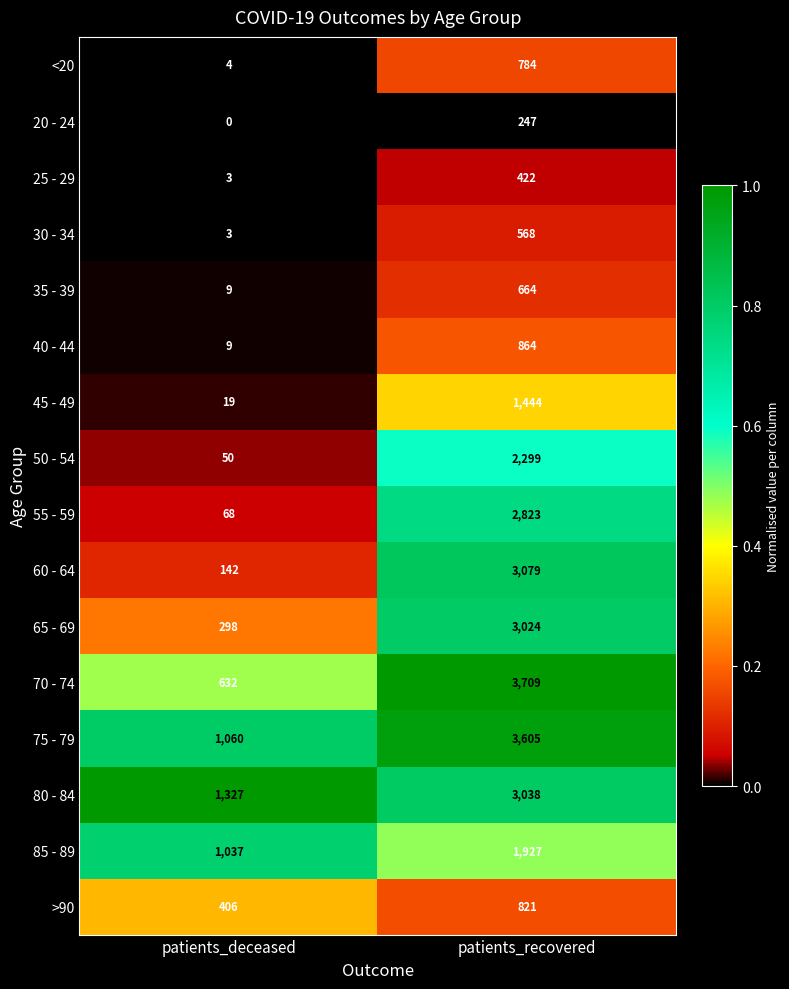

True or false: 35 - 39 has a value of 150 at patients_recovered.

False